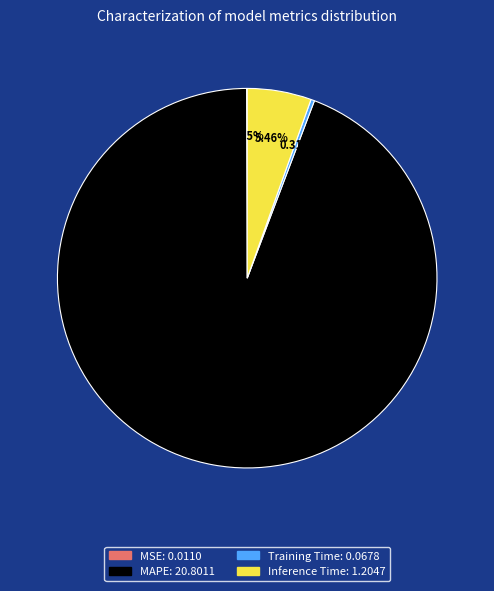

Does any single category account for the majority?

Yes